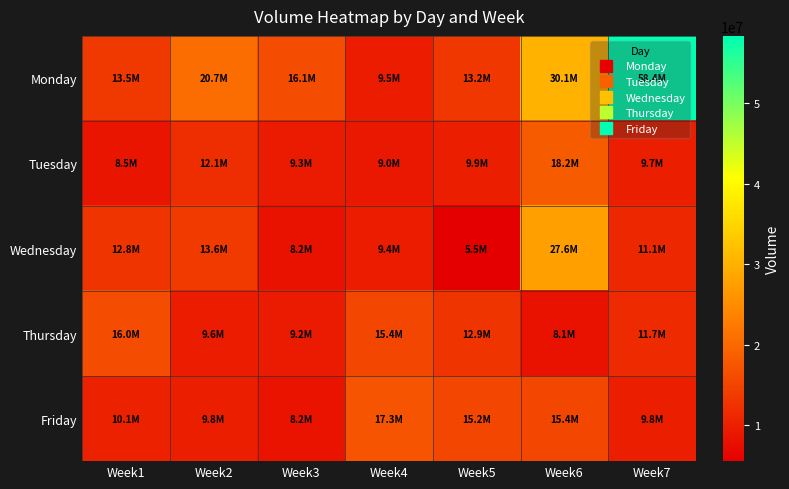

Reading left to right, list all the values displayed in this chart.

Monday: Week1=13505092	Week2=20719537	Week3=16093752	Week4=9507486	Week5=13150340	Week6=30121567	Week7=58361429
Tuesday: Week1=8453014	Week2=12102585	Week3=9264981	Week4=8975021	Week5=9900923	Week6=18188043	Week7=9651965
Wednesday: Week1=12829796	Week2=13625065	Week3=8186149	Week4=9440650	Week5=5504440	Week6=27607500	Week7=11106290
Thursday: Week1=16044113	Week2=9616879	Week3=9242571	Week4=15389045	Week5=12935251	Week6=8085754	Week7=11661692
Friday: Week1=10069220	Week2=9772976	Week3=8231322	Week4=17263411	Week5=15235335	Week6=15371559	Week7=9813078